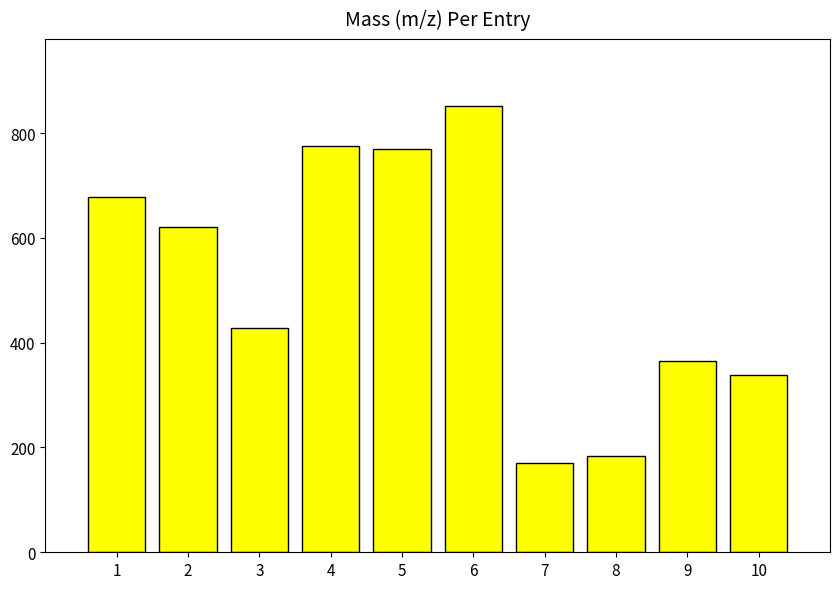

Where does the data first go above 620?

1